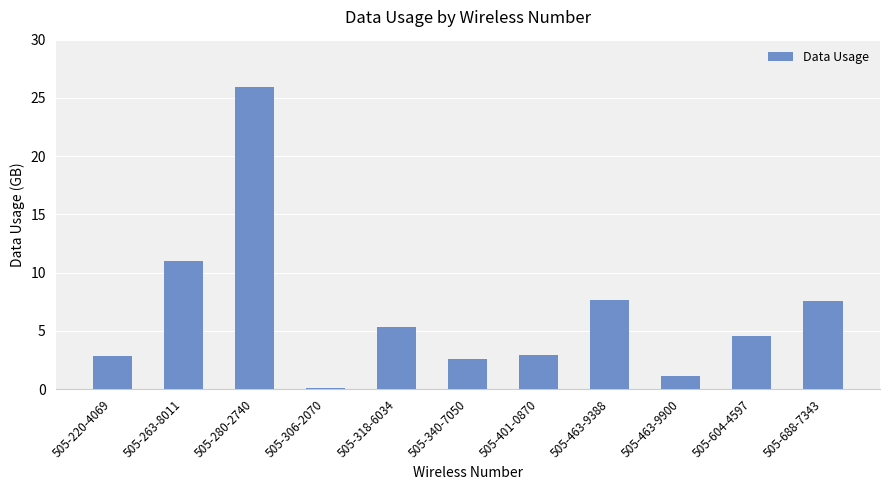

What is the label of the 9th bar from the left?

505-463-9900